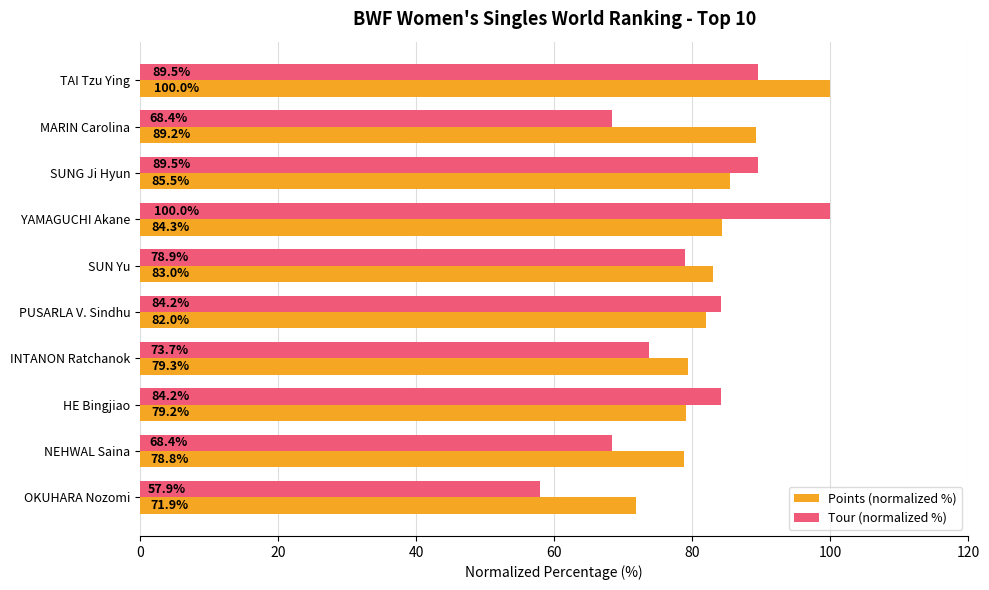

Rank the series at INTANON Ratchanok from highest to lowest value.

Points (normalized %), Tour (normalized %)